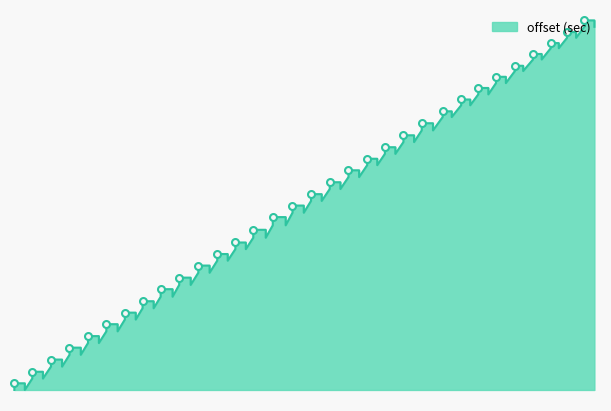

Where does the data first go above 35?

34.226